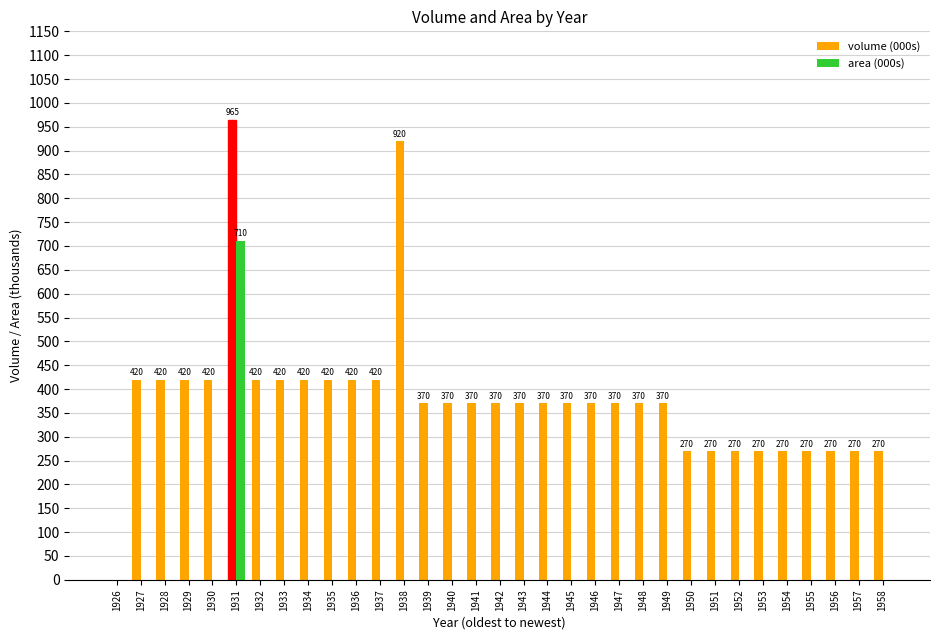

Between 1934 and 1957, which series saw the biggest shift?

volume (000s)